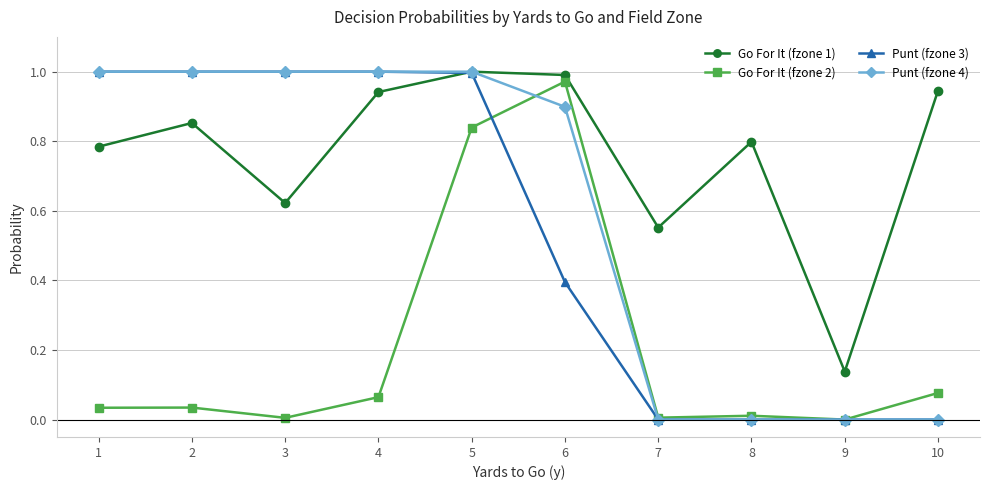

Which series changed the most between 2 and 5?

Go For It (fzone 2)